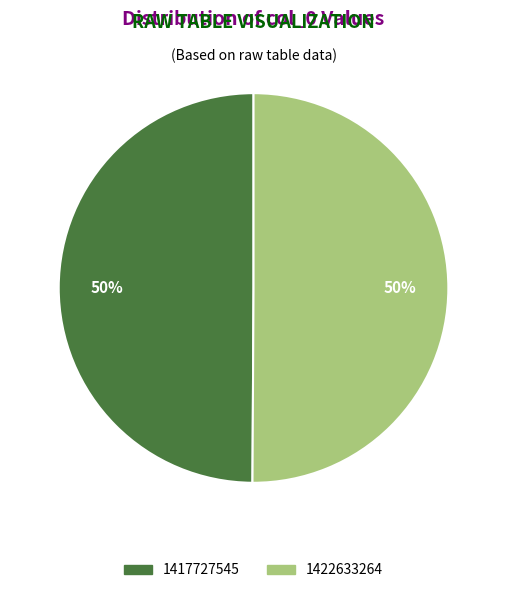

To the nearest percent, what is the combined percentage of 1417727545 and 1422633264?

100%